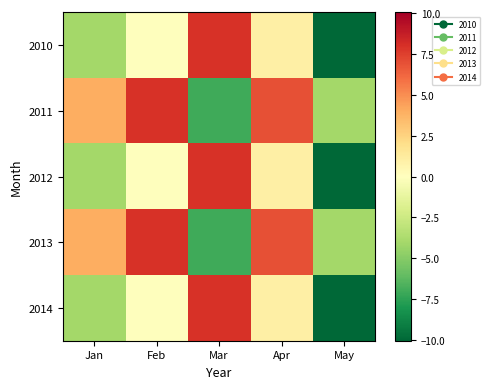

Reading left to right, what are all the values shown in this chart?

2010: Jan=-4.0	Feb=-0.0	Mar=8.0	Apr=1.0	May=-10.0
2011: Jan=4.0	Feb=8.0	Mar=-7.0	Apr=7.0	May=-4.0
2012: Jan=-4.0	Feb=-0.0	Mar=8.0	Apr=1.0	May=-10.0
2013: Jan=4.0	Feb=8.0	Mar=-7.0	Apr=7.0	May=-4.0
2014: Jan=-4.0	Feb=-0.0	Mar=8.0	Apr=1.0	May=-10.0